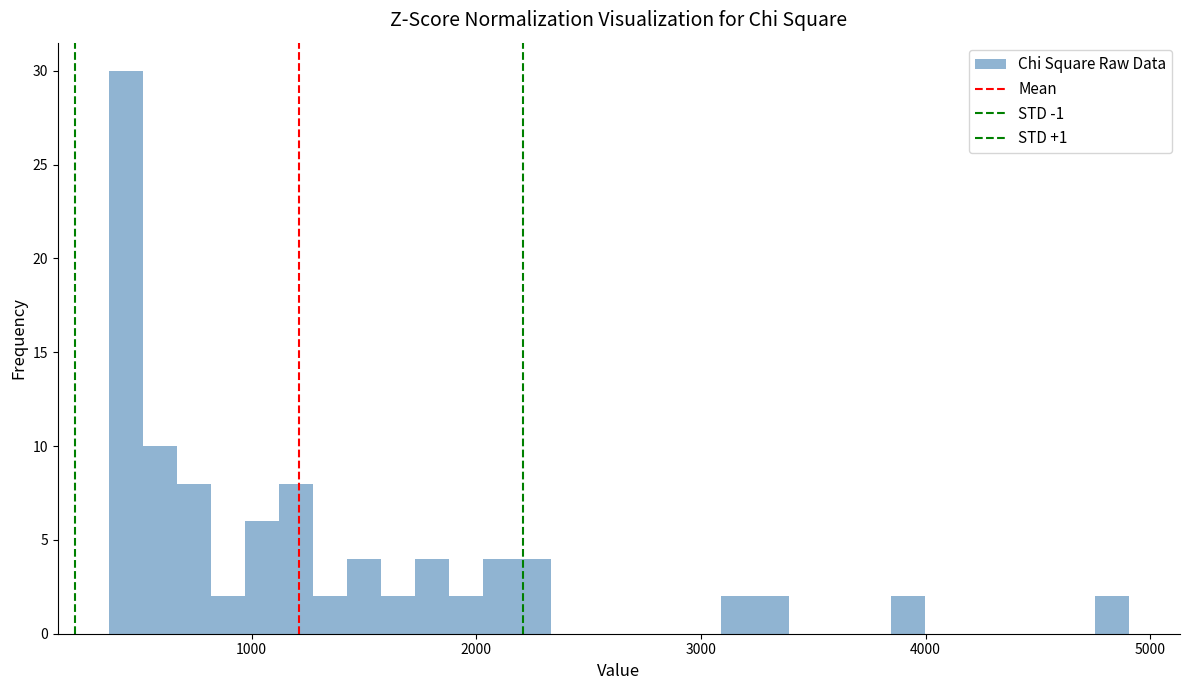

Read against the x-axis, roughly where is the centre of the tallest bar?

400